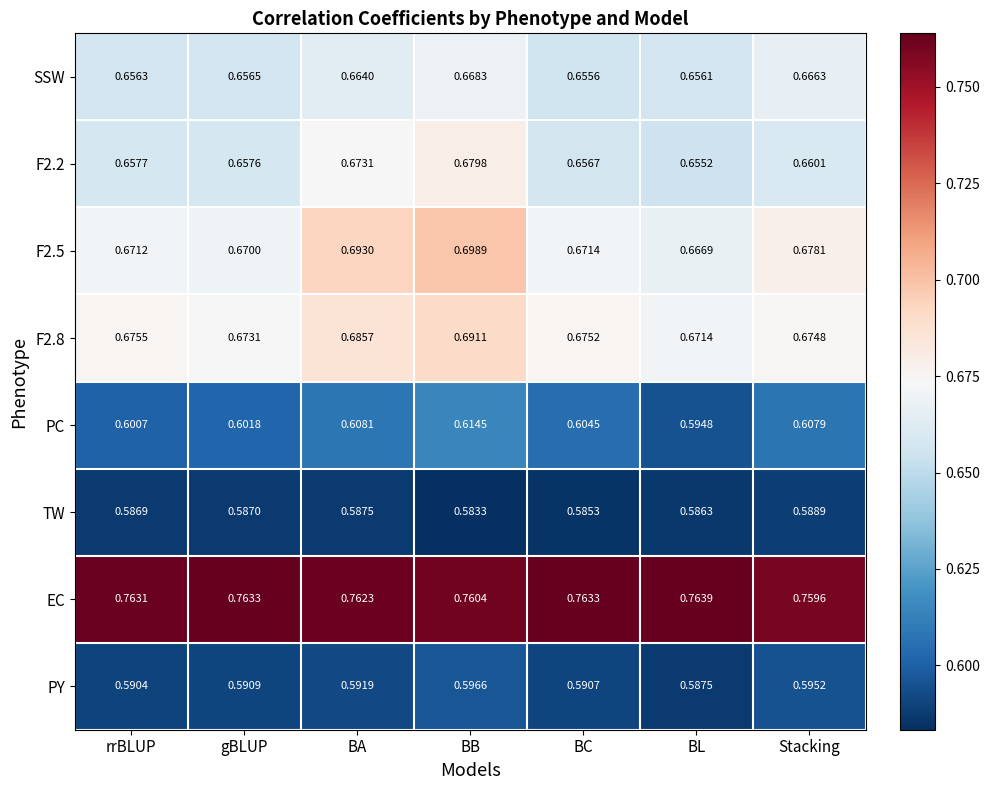

At how many categories does at least one series exceed 0?

7